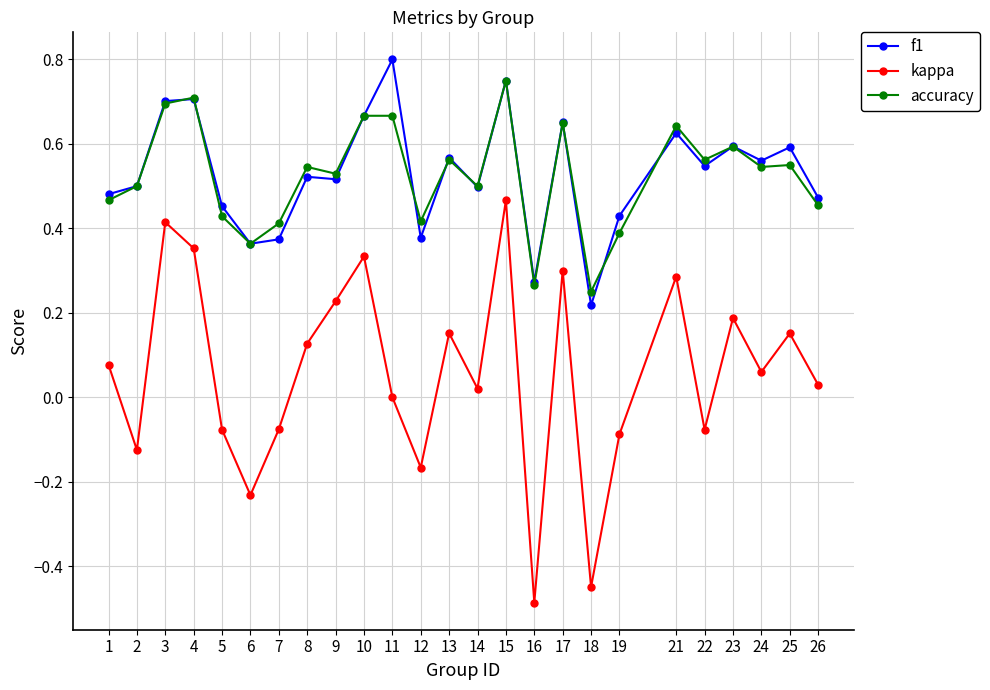

At which category does the chart reach its peak across all series?

11